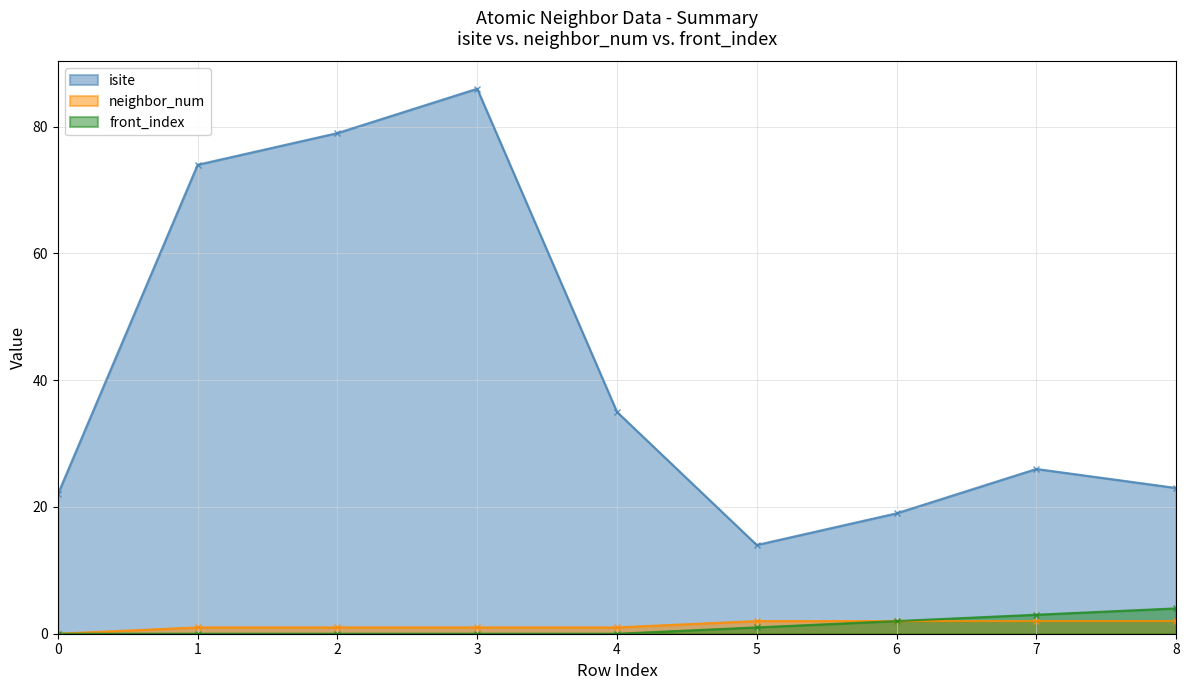

At which category is the sum across all series the highest?

3